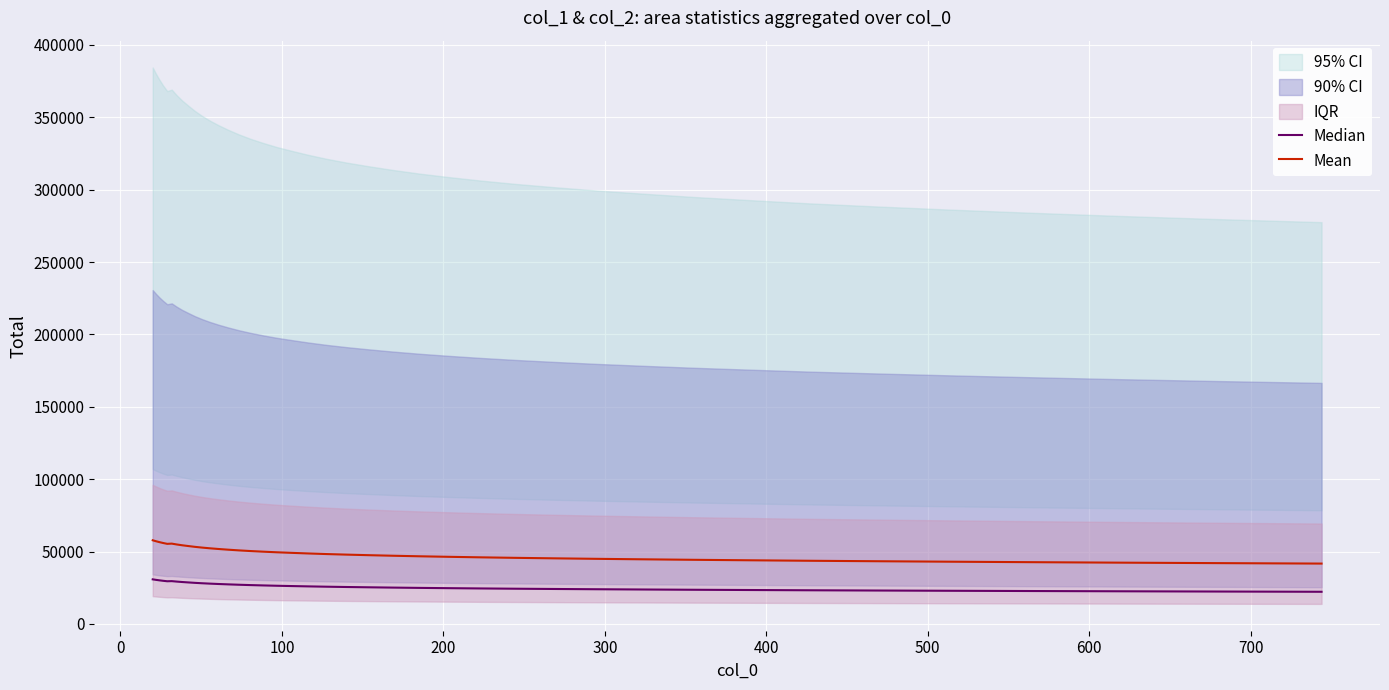

Reading left to right, list all the values displayed in this chart.

Median: 30835.4	30495.9	30163.3	29836.2	29523.0	29601.8	29290.1	28993.2	28714.0	28420.4	28143.0	27878.3	27621.6	27369.3	27118.1	26876.0	26644.9	26414.3	26200.3	25976.3	25756.7	25547.3	25345.1	25140.0	24939.1	24747.4	24554.6	24367.8	24187.8	24005.2	23829.7	23647.9	23474.2	23290.0	23120.6	22946.5	22773.4	22597.3	22425.6	22253.1
Mean: 57826.8	57190.0	56566.1	55952.6	55365.0	55512.7	54928.0	54371.2	53847.3	53296.7	52776.3	52279.8	51798.3	51325.1	50854.0	50399.9	49966.3	49533.8	49132.4	48712.3	48300.4	47907.7	47528.5	47143.9	46767.1	46407.5	46045.8	45695.6	45358.1	45015.6	44686.5	44345.6	44019.8	43674.4	43356.9	43030.4	42706.0	42375.7	42053.9	41730.5